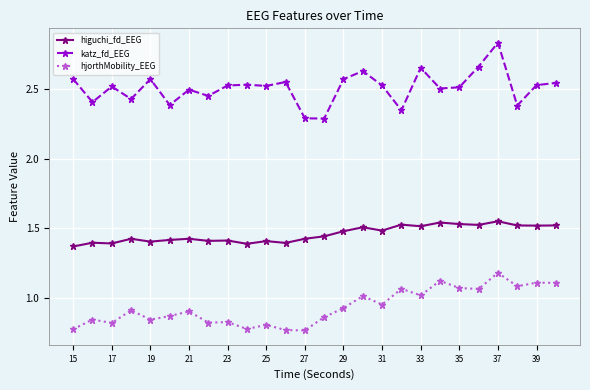

True or false: higuchi_fd_EEG has more than 1 points higher than both neighbors.

True